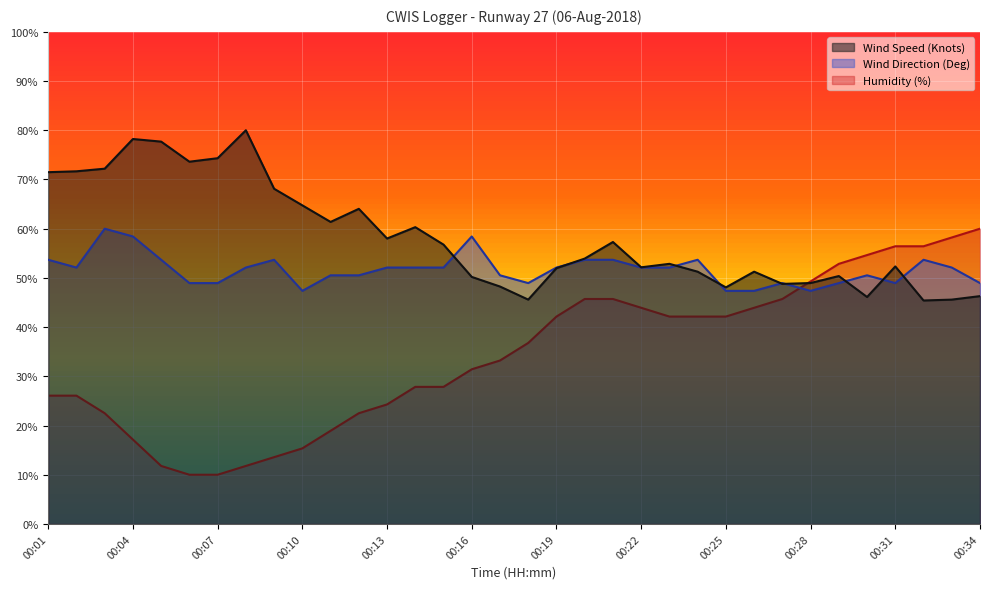

What is the sum of all Wind Speed (Knots) values?

1979.2